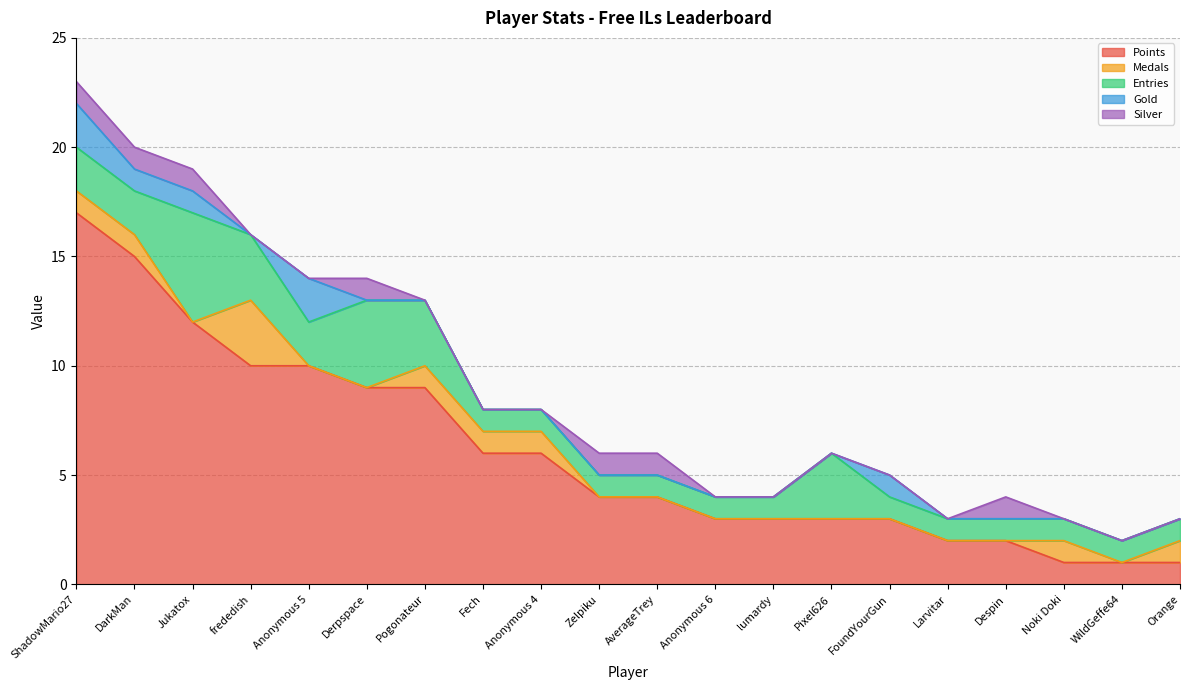

Count the number of data series in this chart.

5